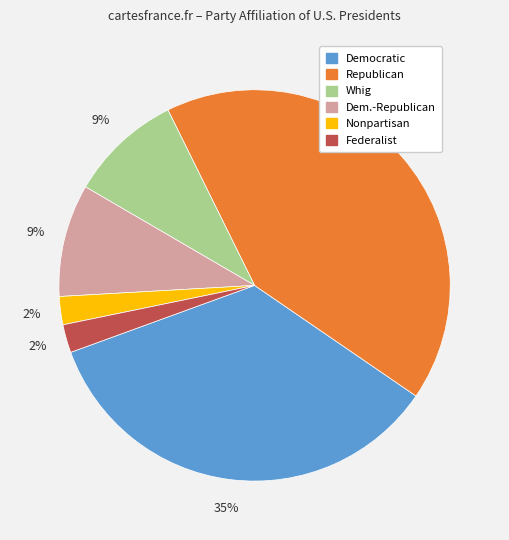

To the nearest percent, what is the difference between the largest and smallest slice percentages?

40%